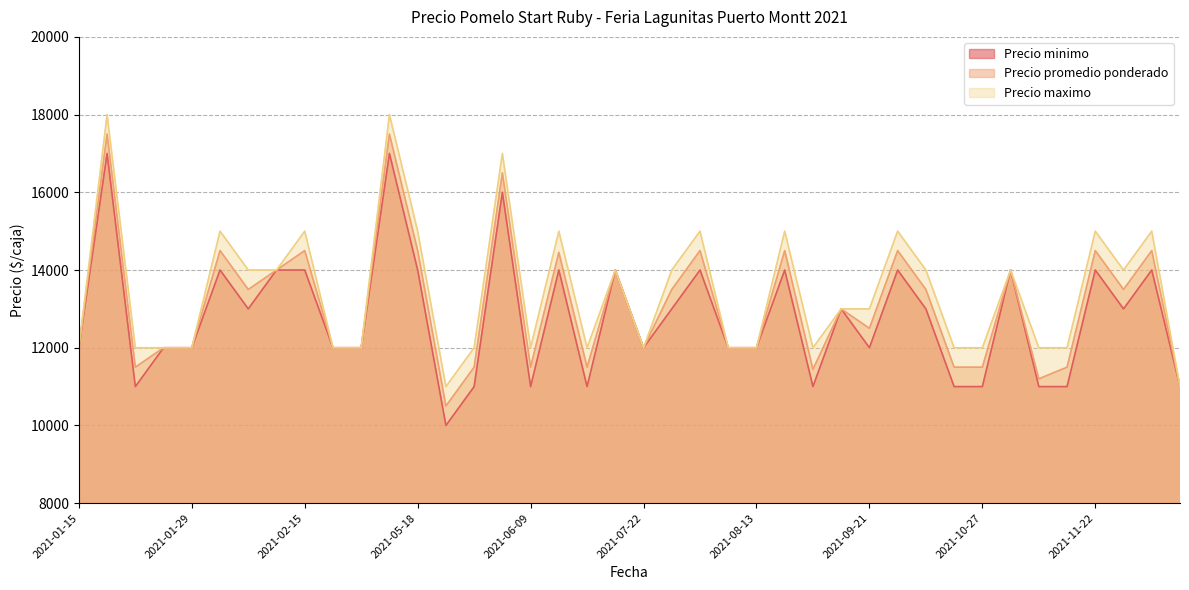

What is the sum of all Precio promedio ponderado values?

524099